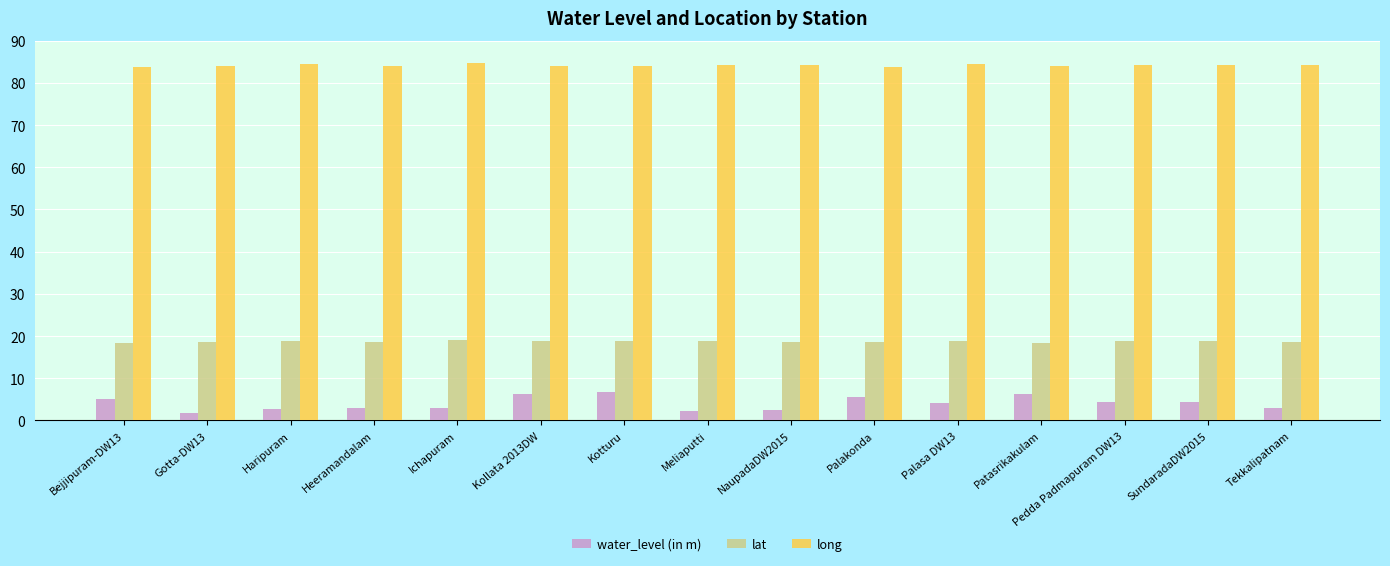

How many lat values are between 18 and 19?

14